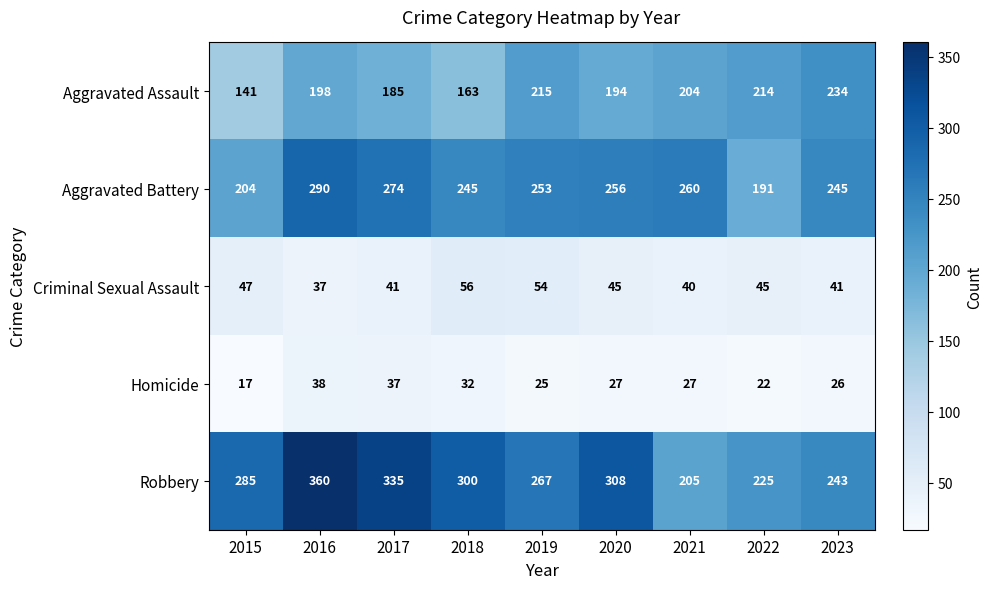

At 2023, list the series in order from largest to smallest.

Aggravated Battery, Robbery, Aggravated Assault, Criminal Sexual Assault, Homicide